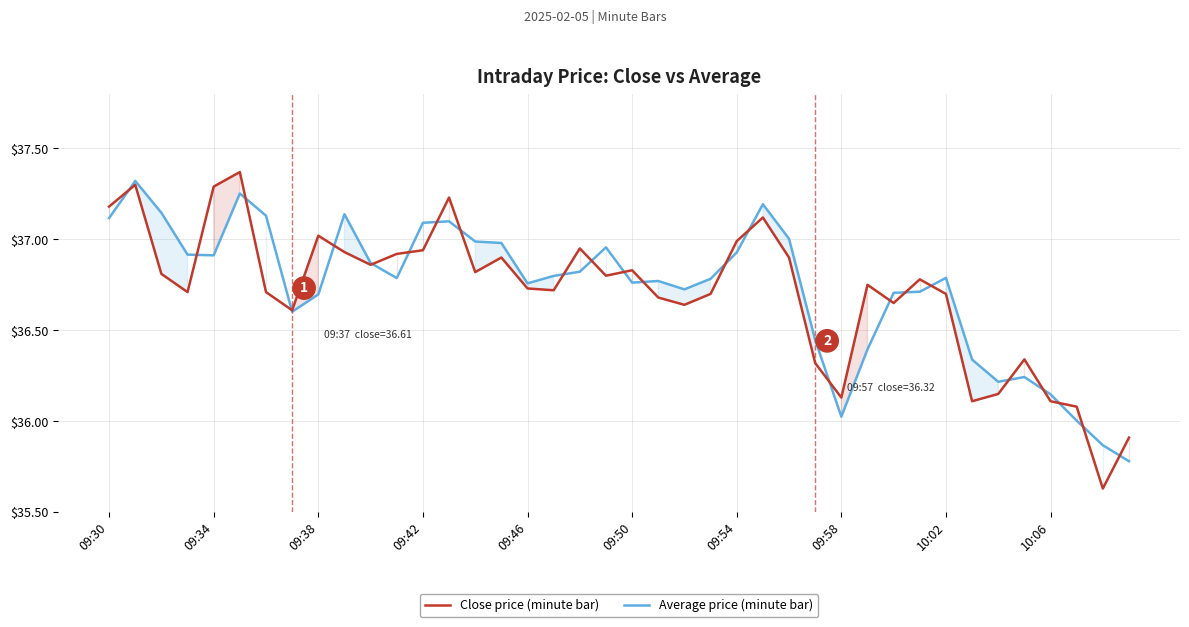

Which series has the widest spread of values?

Close price (minute bar)